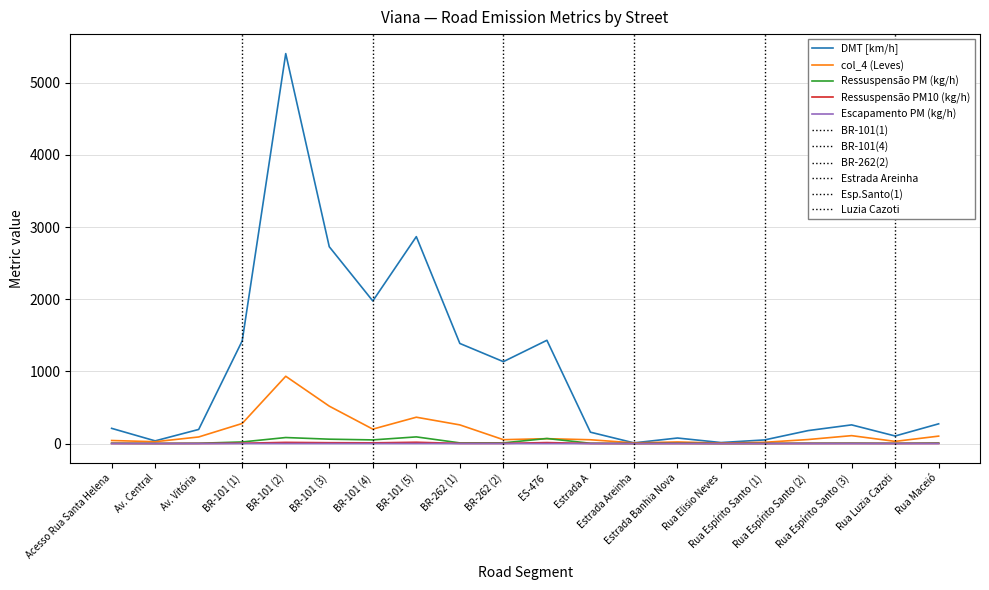

At which category does the chart reach its peak across all series?

BR-101 (2)